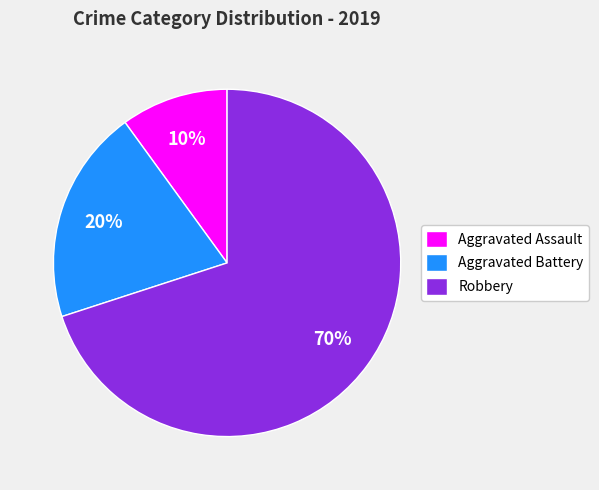

To the nearest percent, what is the combined percentage of Aggravated Battery and Robbery?

90%